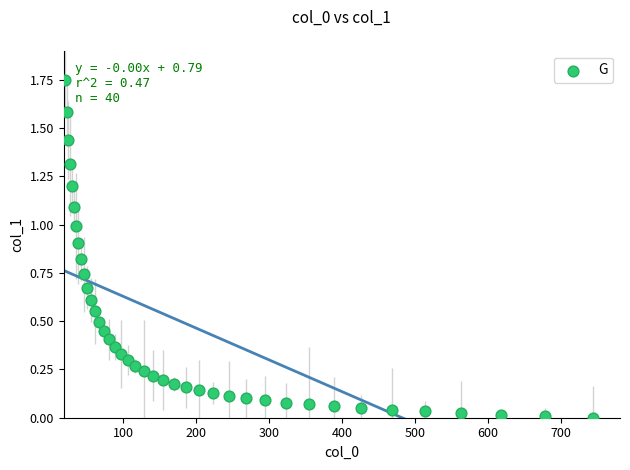

What is the range of X values (max minus min)?

723.9